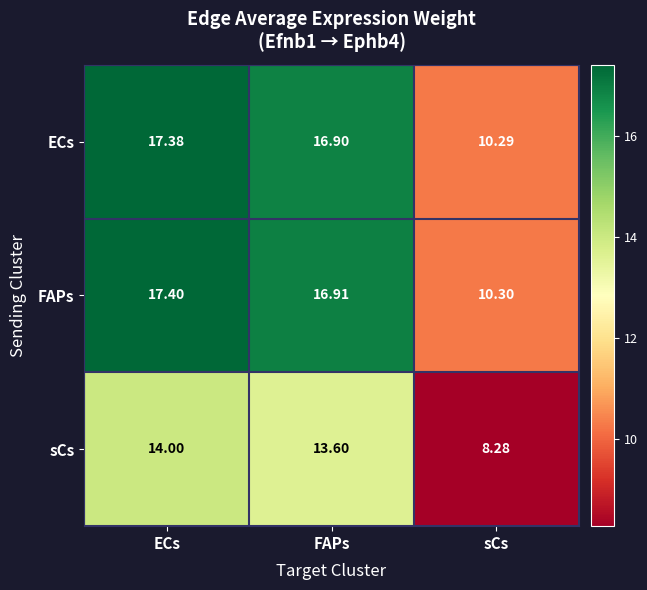

At ECs, list the series in order from smallest to largest.

sCs, ECs, FAPs